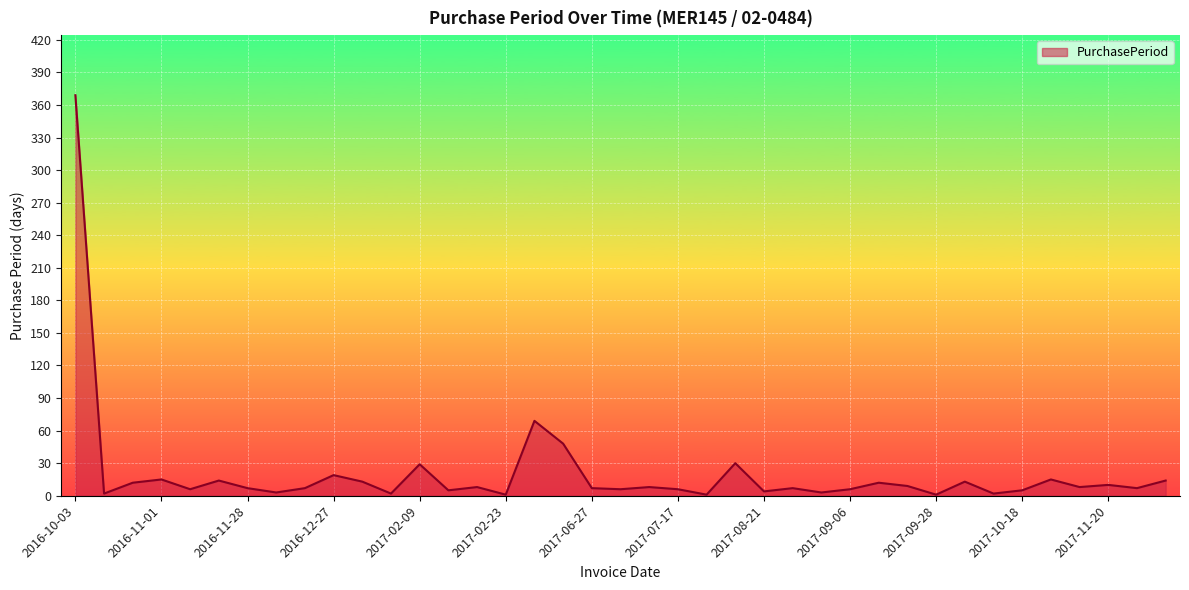

What is the difference between the maximum and minimum values?

368